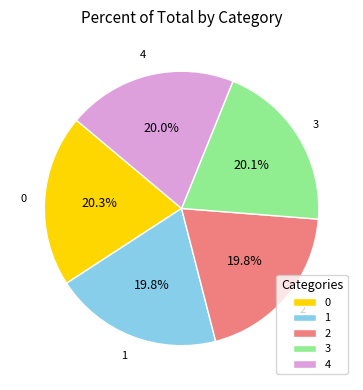

What is the total percentage of 1 and 3?

39.9%